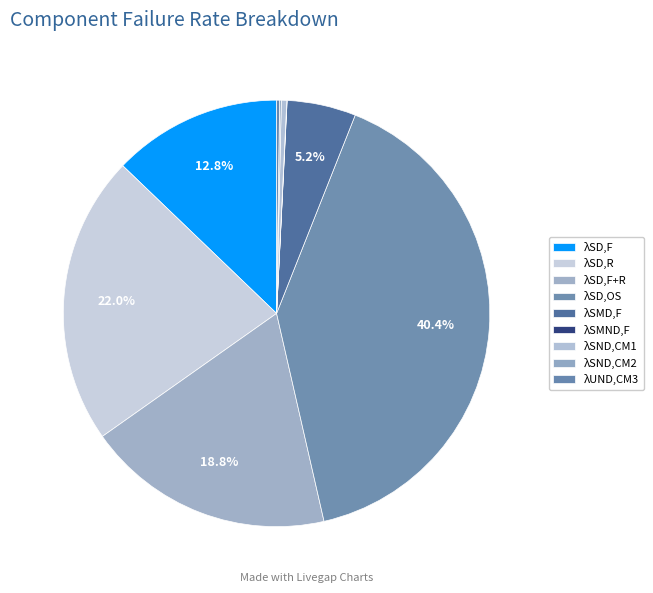

Is it true that λSD,OS is 40% of the pie?

True